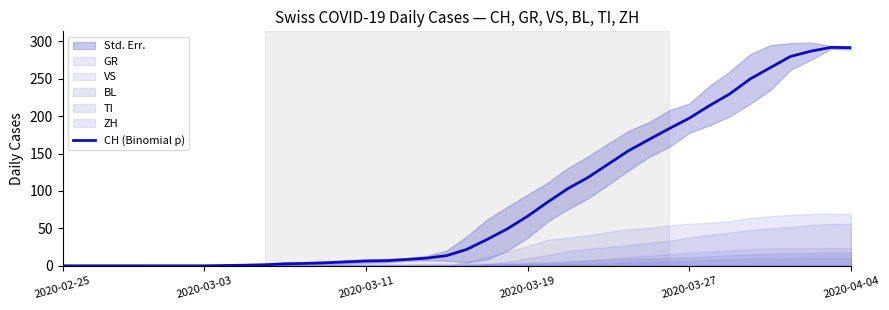

How many interior local peaks (higher than both neighbors) does the data have?

1